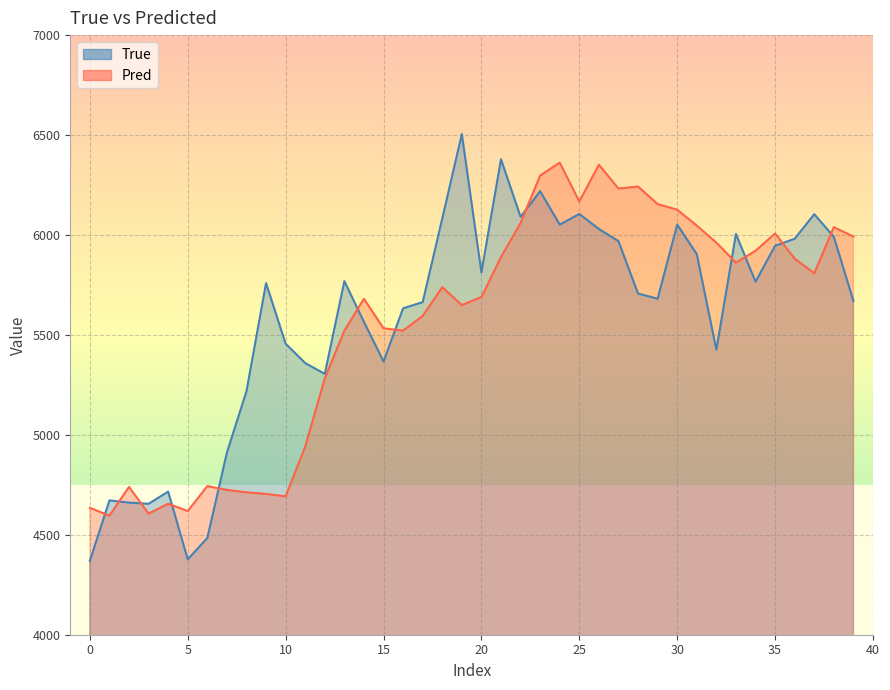

How many categories are shown in the chart?

40